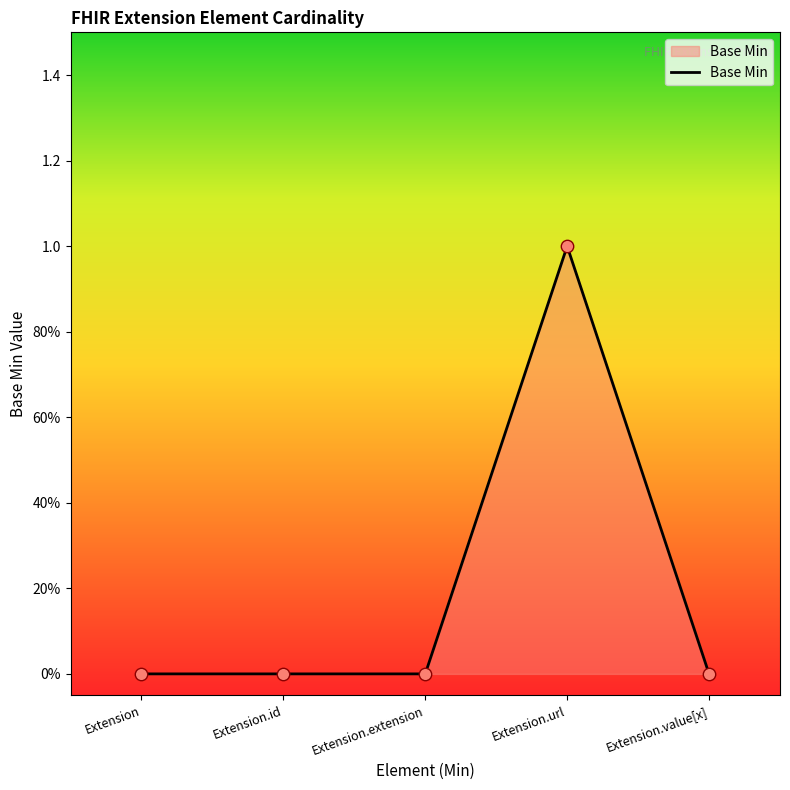

Which has a higher value, Extension.value[x] or Extension?

Extension.value[x]